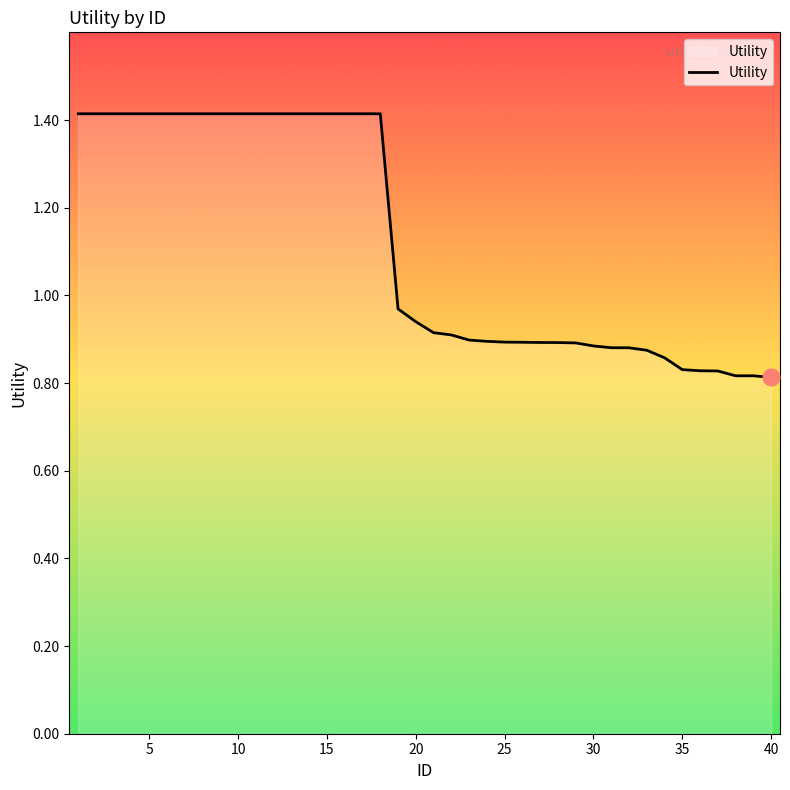

What is the maximum value shown in the chart?

1.4